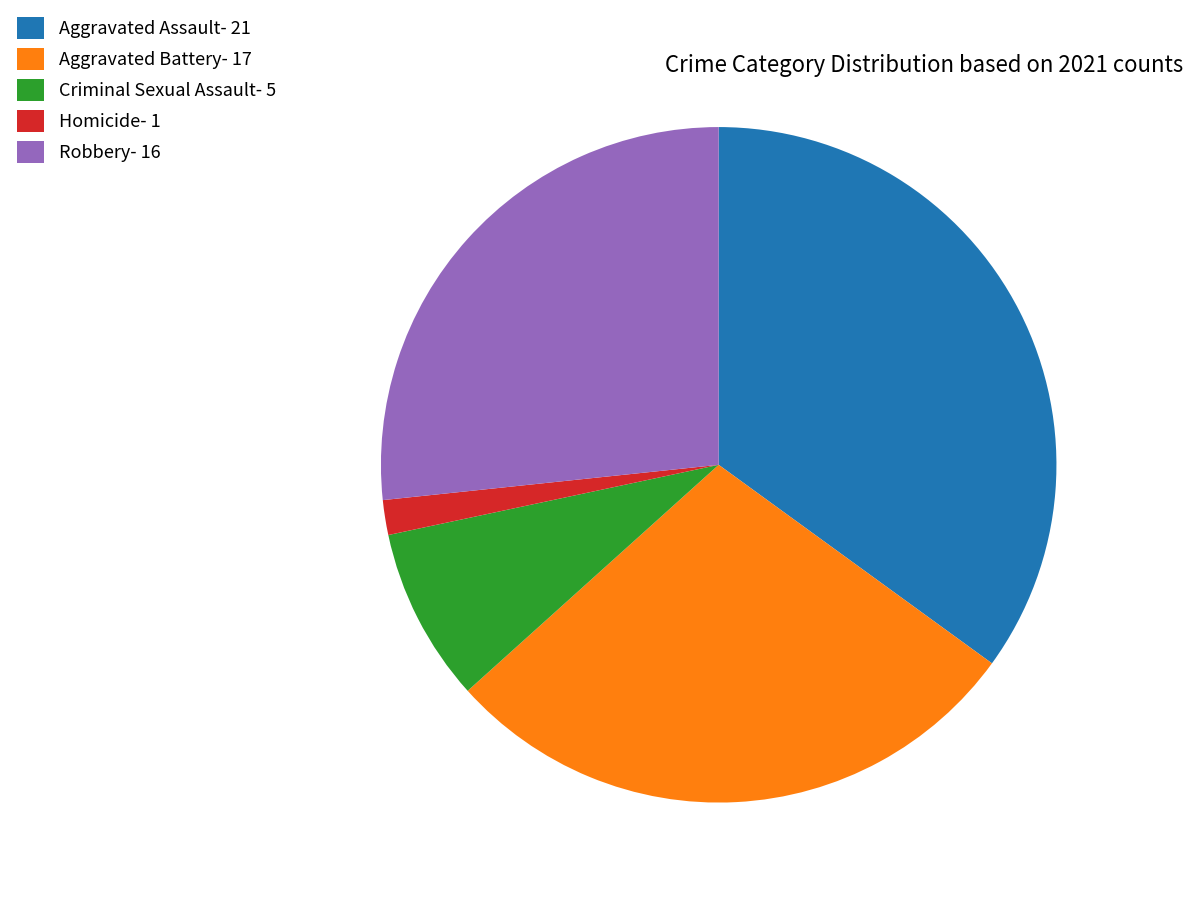

Rank the categories by value from highest to lowest.

Aggravated Assault, Aggravated Battery, Robbery, Criminal Sexual Assault, Homicide